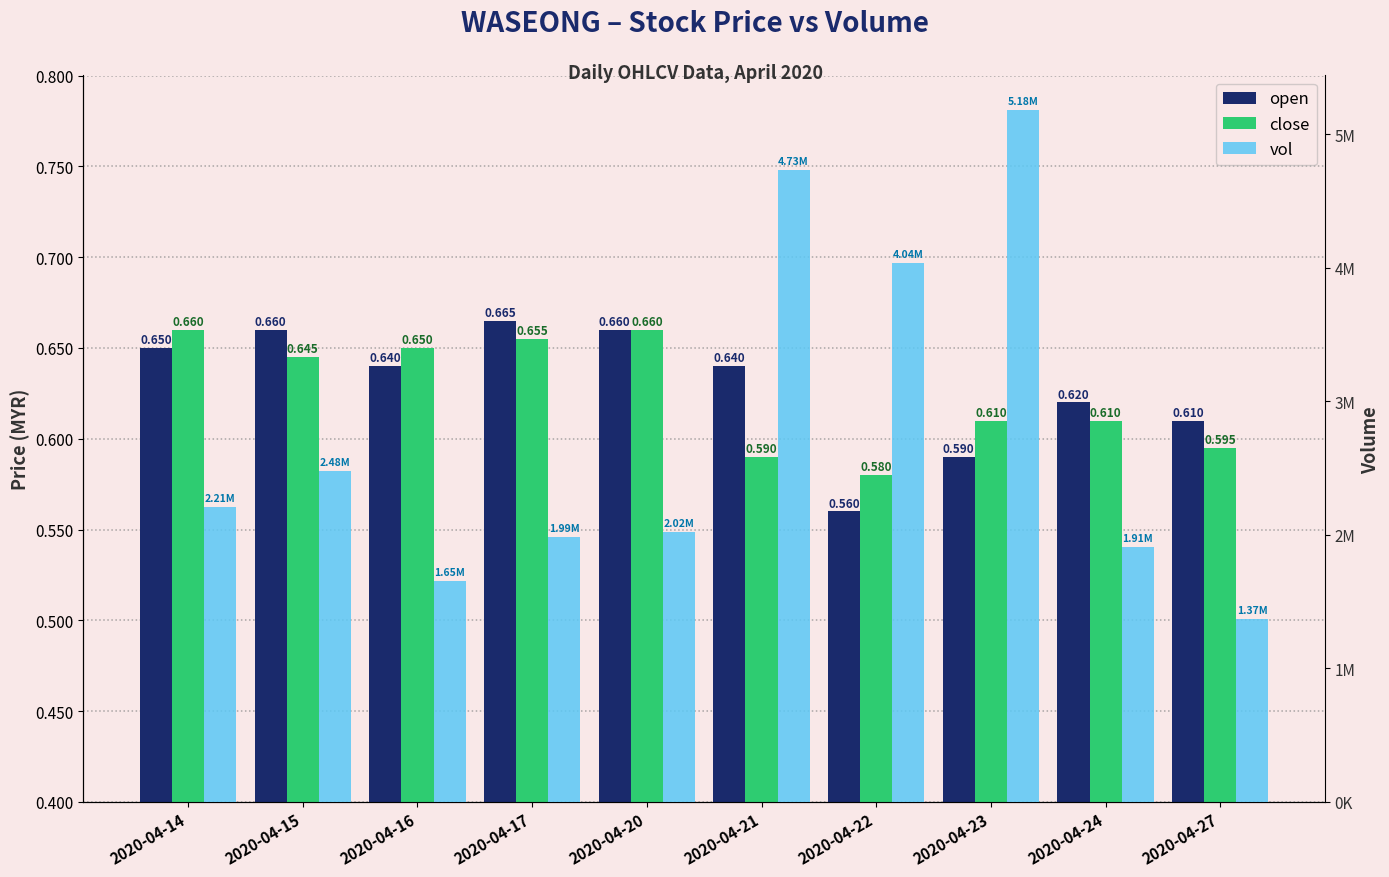

What are all the series names shown in the legend?

open, close, vol